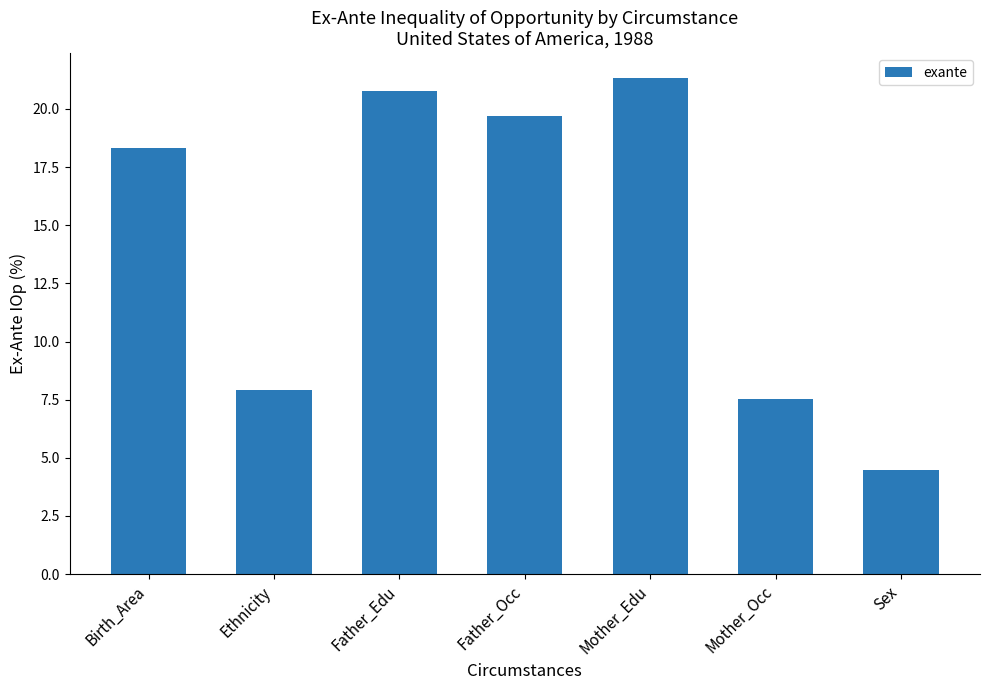

What is the greatest value displayed?

21.3